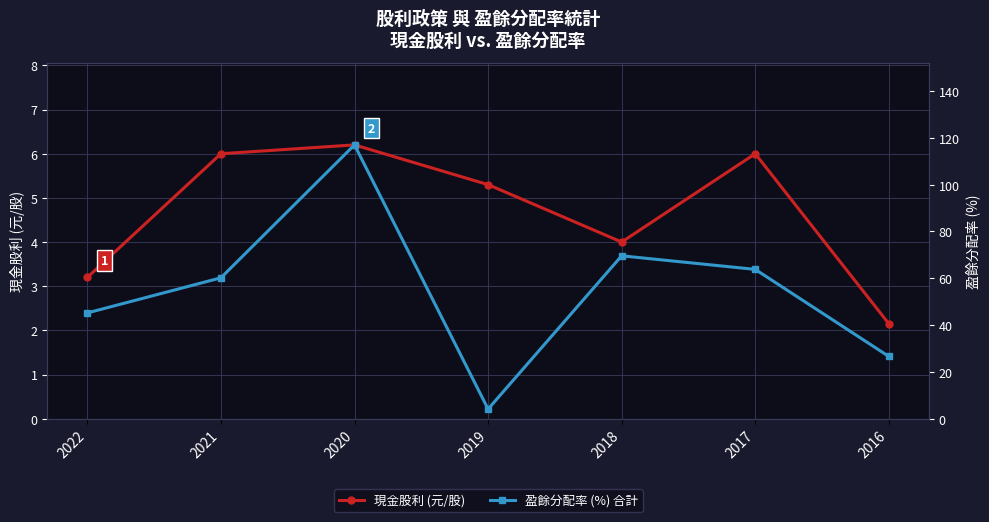

Is the value of 盈餘分配率 (%) 合計 at 2021 greater than the value of 現金股利 (元/股) at 2018?

Yes